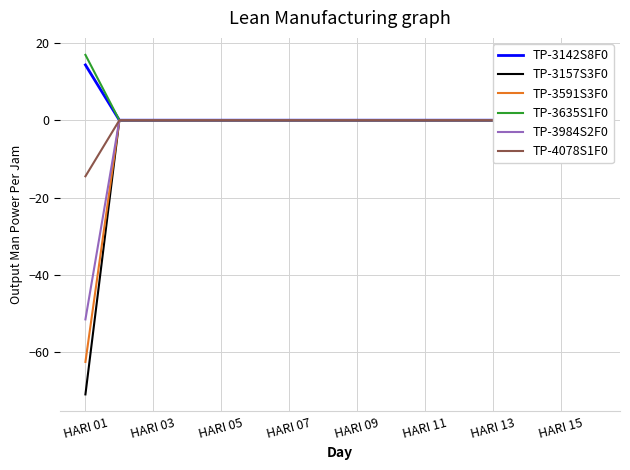

Which series has the widest spread of values?

TP-3157S3F0